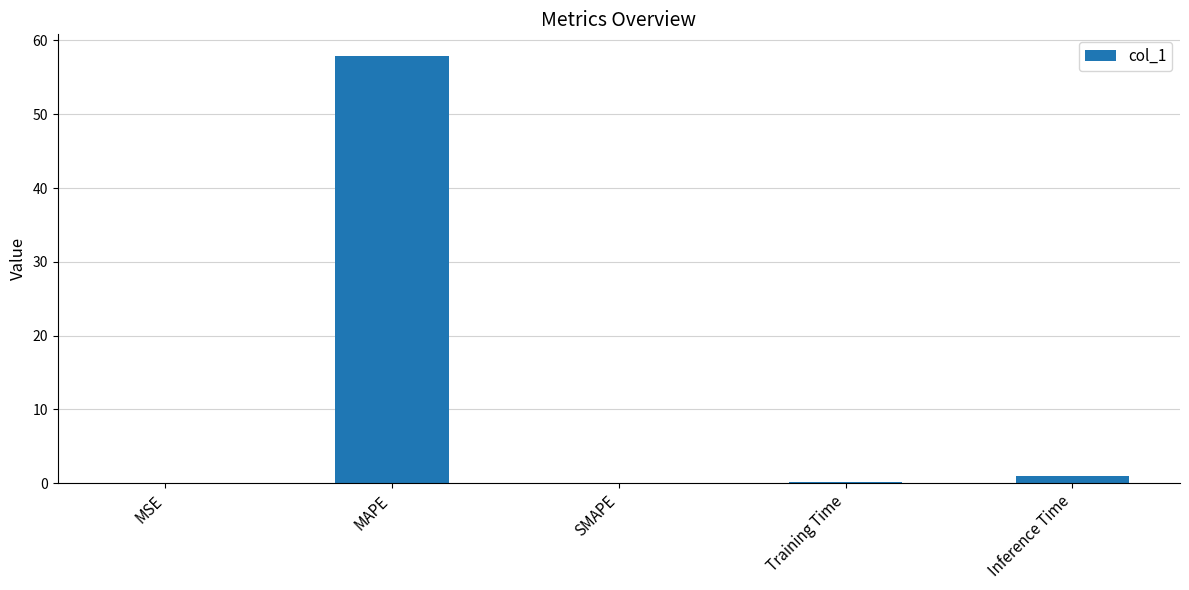

The chart shows a value of 25.0 at MAPE. True or false?

False